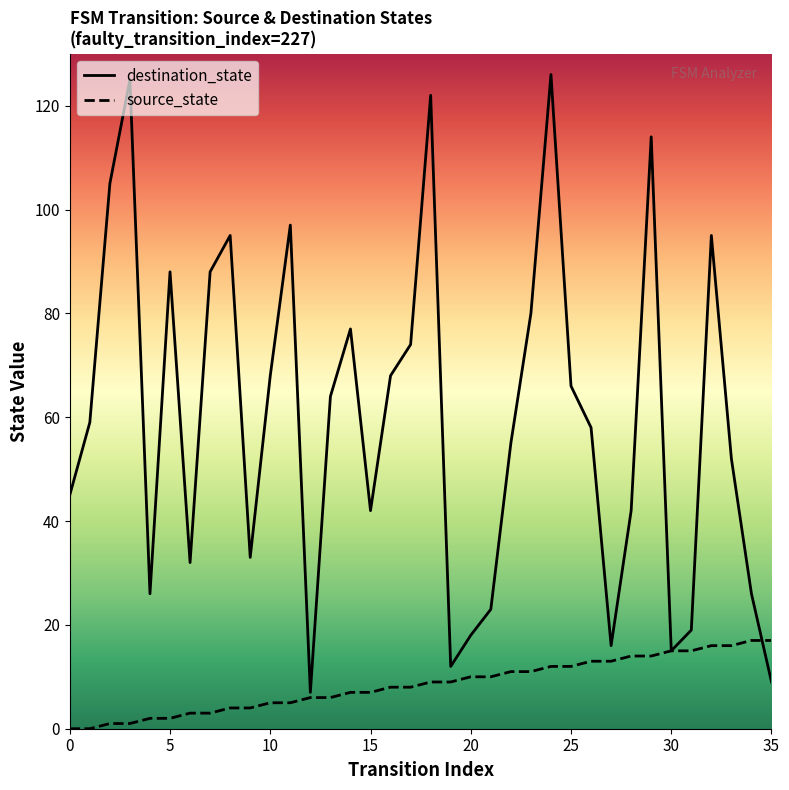

In destination_state, how many points are lower than both neighbors (excluding endpoints)?

8